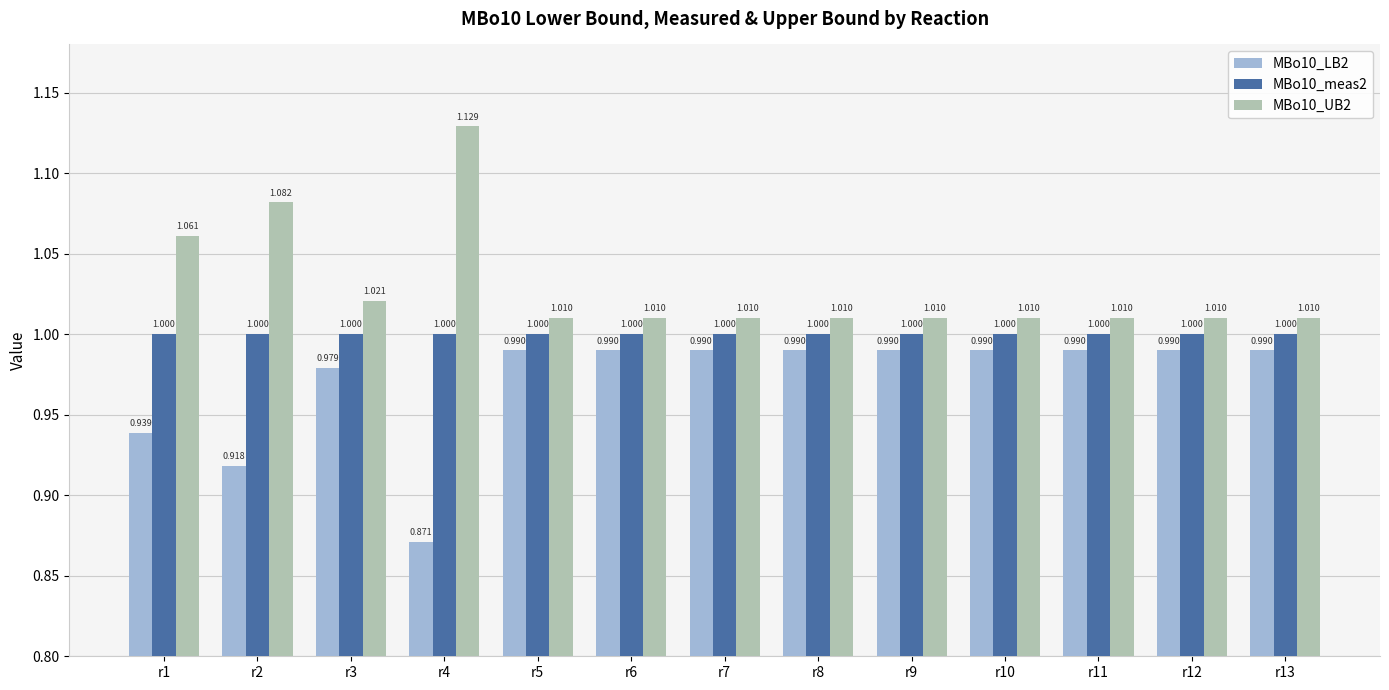

How many groups of bars are there?

13